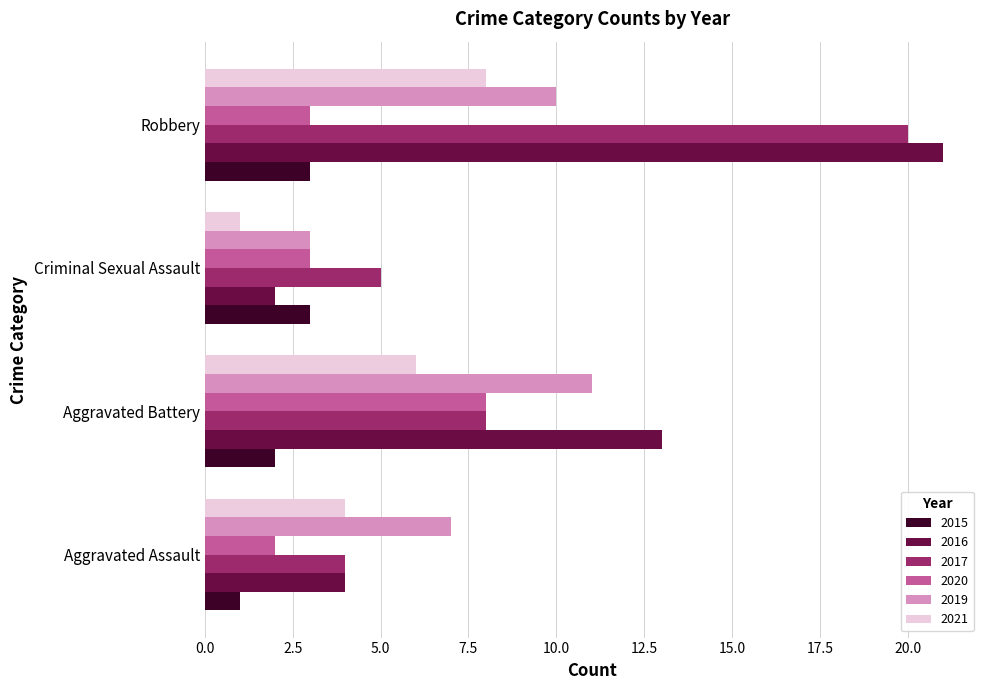

Rank the categories by 2019 value from highest to lowest.

Aggravated Battery, Robbery, Aggravated Assault, Criminal Sexual Assault